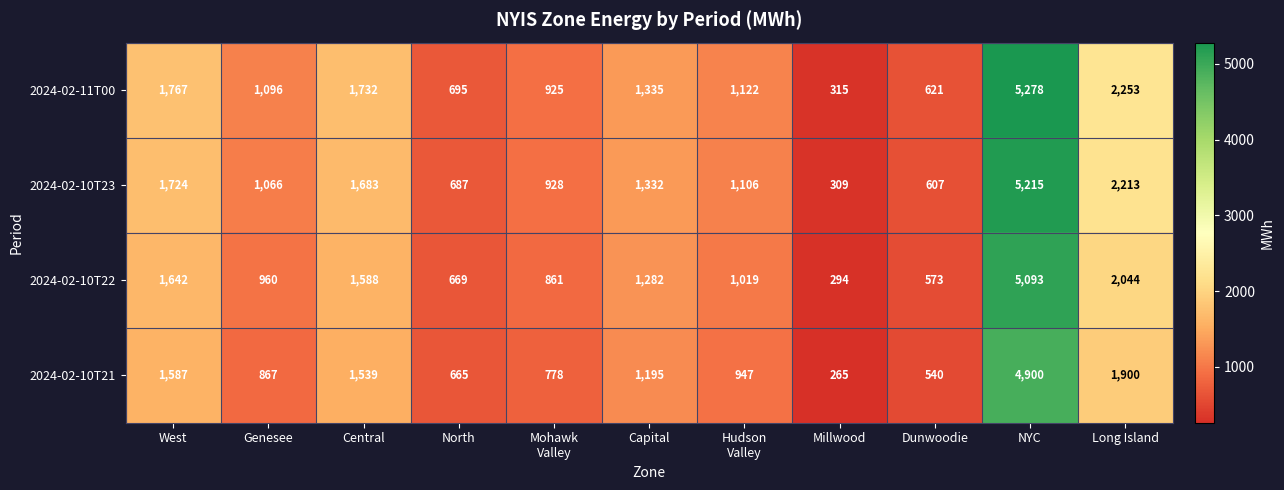

The 2024-02-10T22 series shows 192 at Millwood. True or false?

False